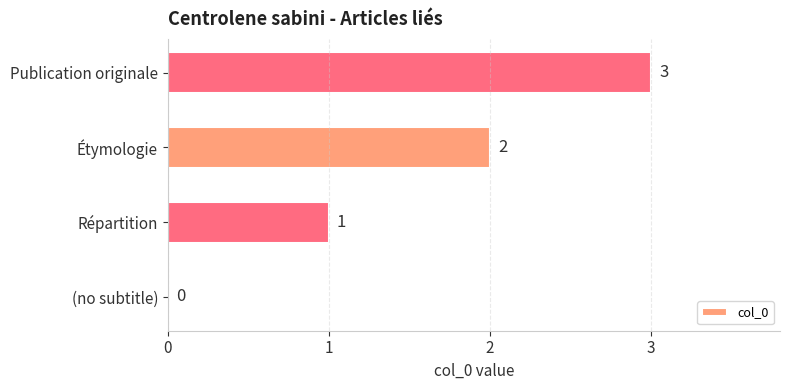

What is the sum of the values at Étymologie and Publication originale?

5